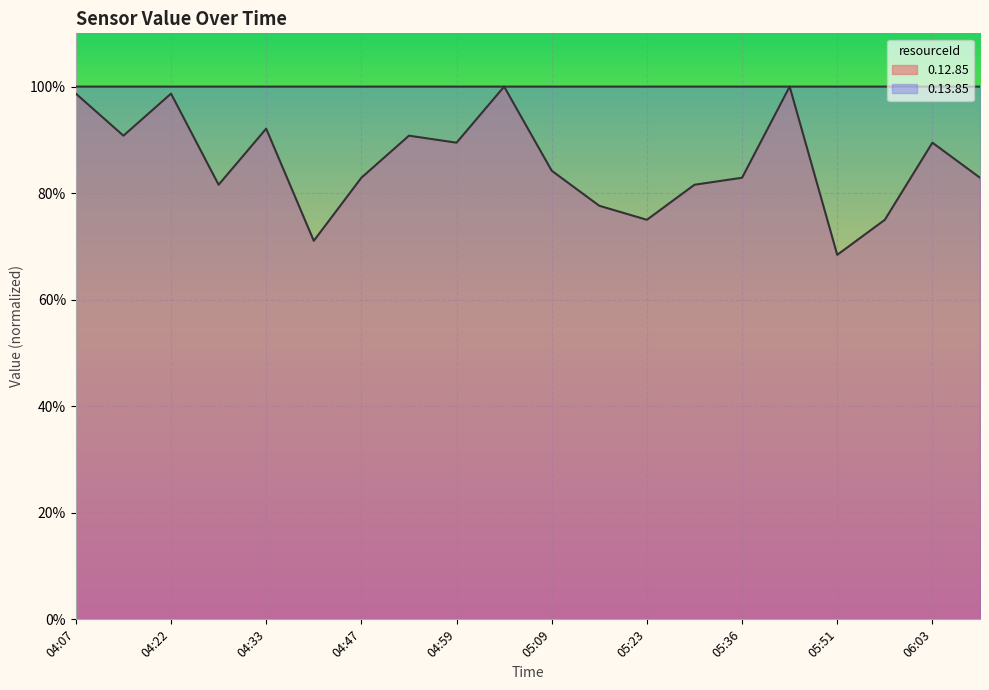

Does the chart display data point markers on the line(s)?

No